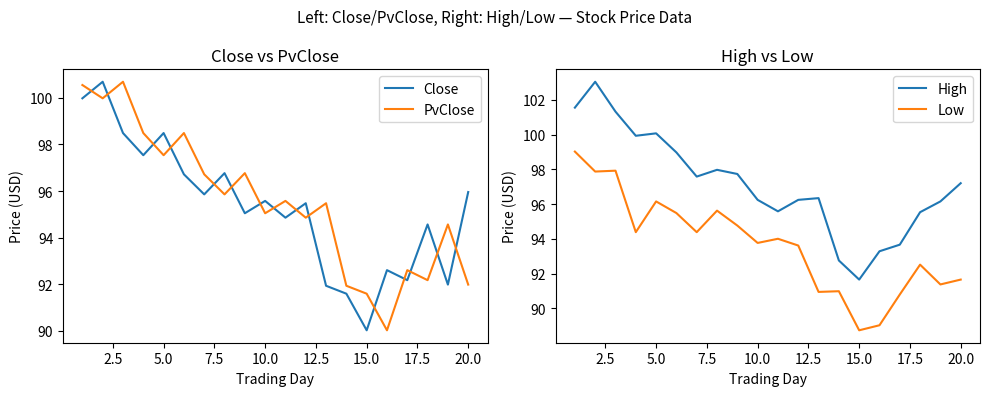

Is it true that Low equals 162.6 at 10.0?

False